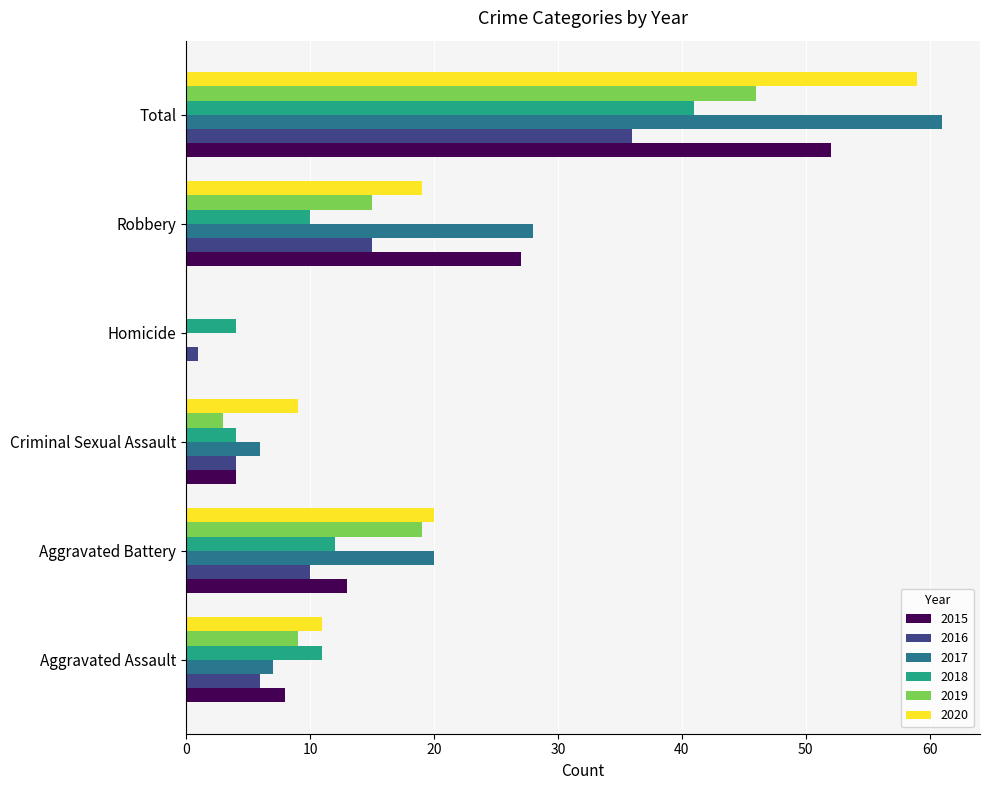

At which category is the sum across all series the highest?

Total